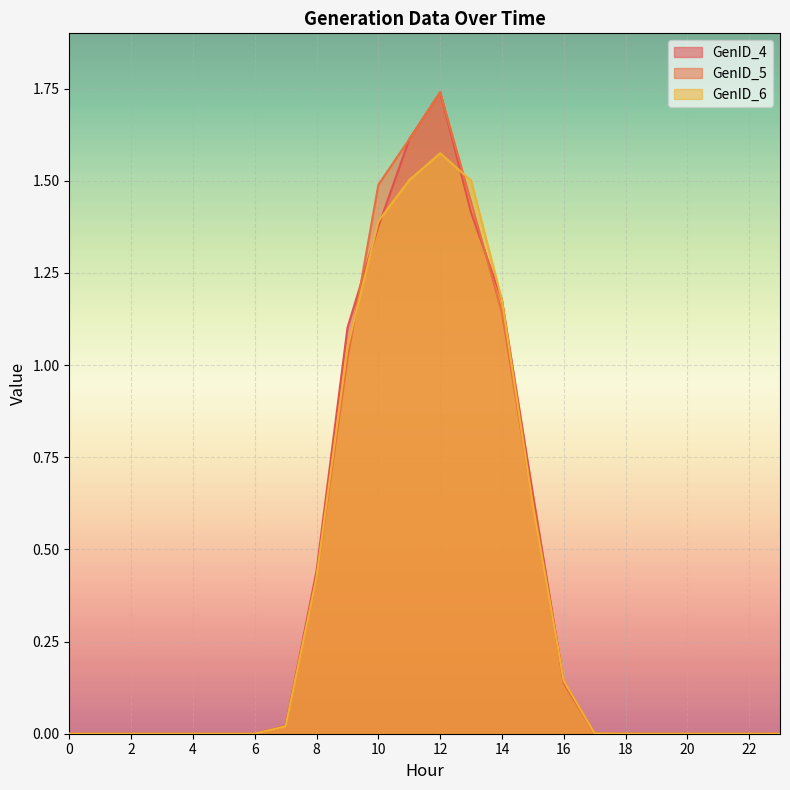

Which series has the widest spread of values?

GenID_4